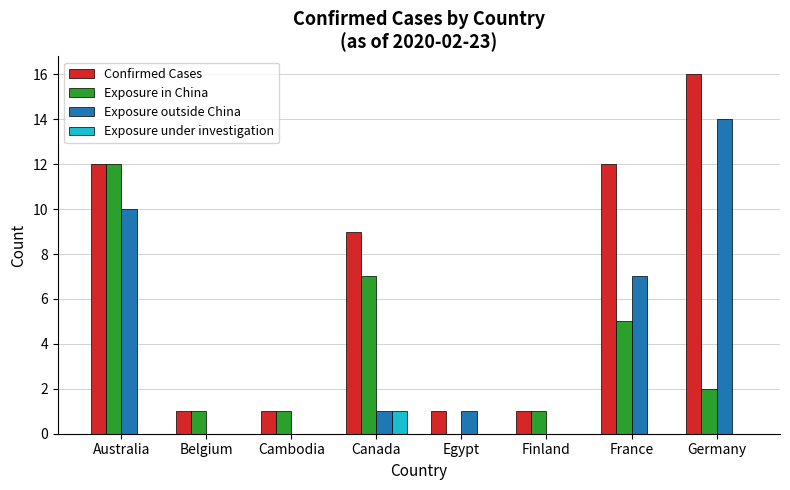

What is the sum of all Exposure in China values?

29